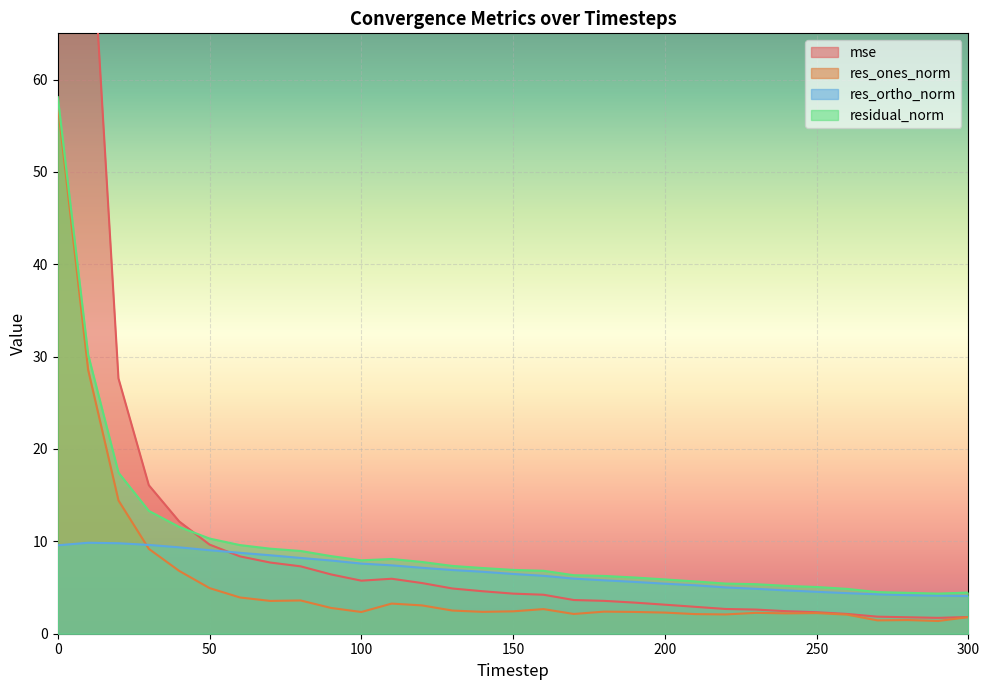

What is the lowest value of the residual_norm series?

4.3